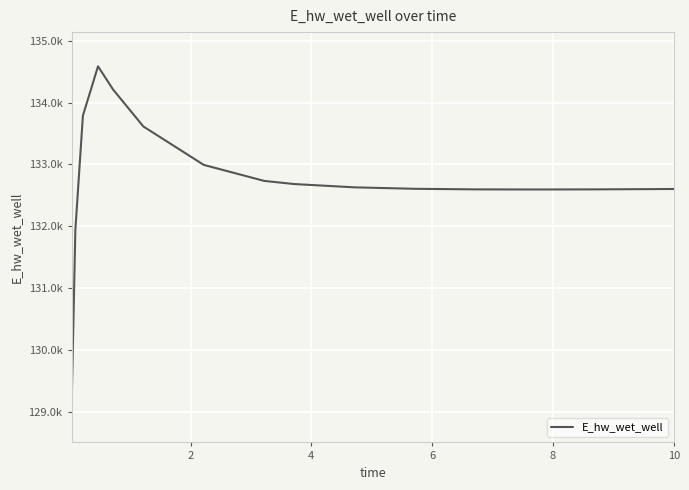

How many interior local valleys (lower than both neighbors) does the data have?

1